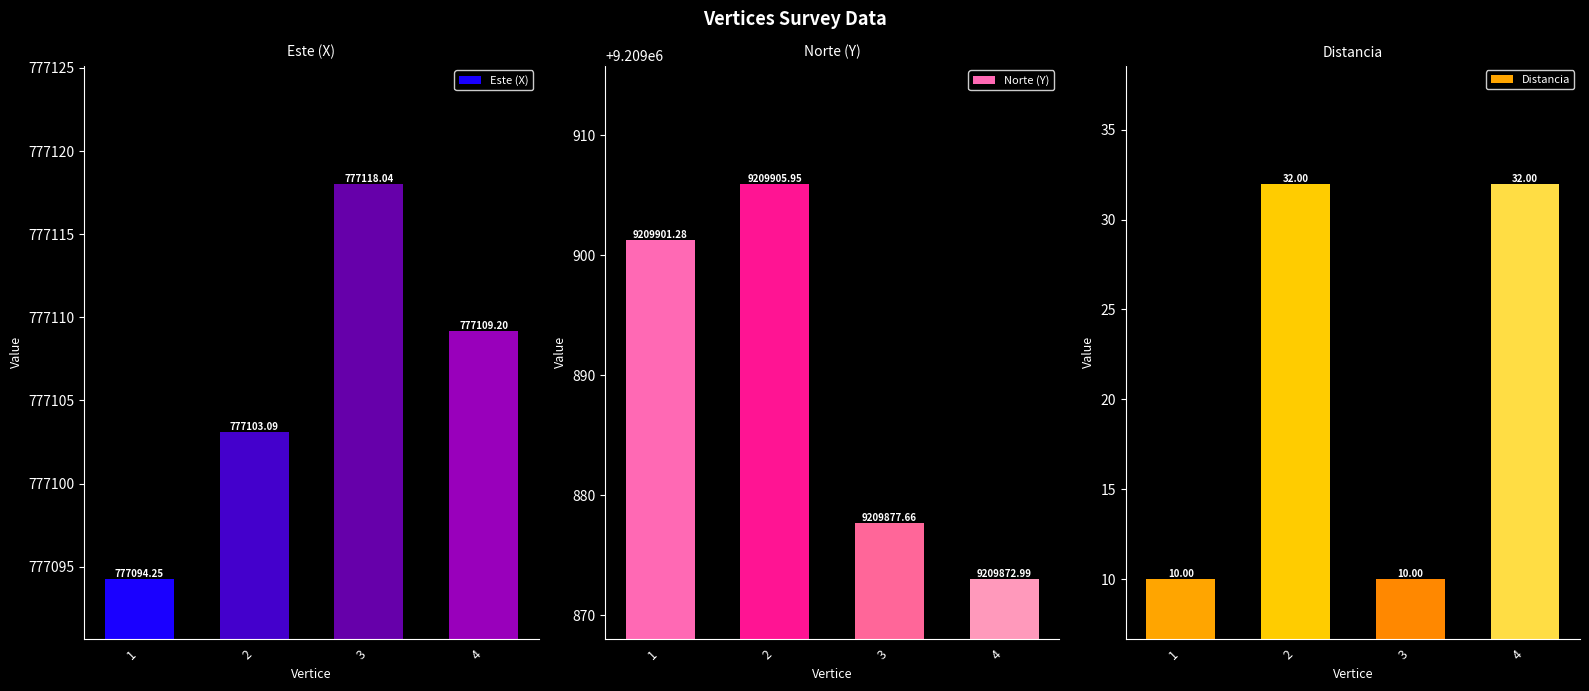

Reading left to right, extract all data points from this chart.

Este (X): 777094.2	777103.1	777118.0	777109.2
Norte (Y): 9209901.3	9209906.0	9209877.7	9209873.0
Distancia: 10.0	32.0	10.0	32.0